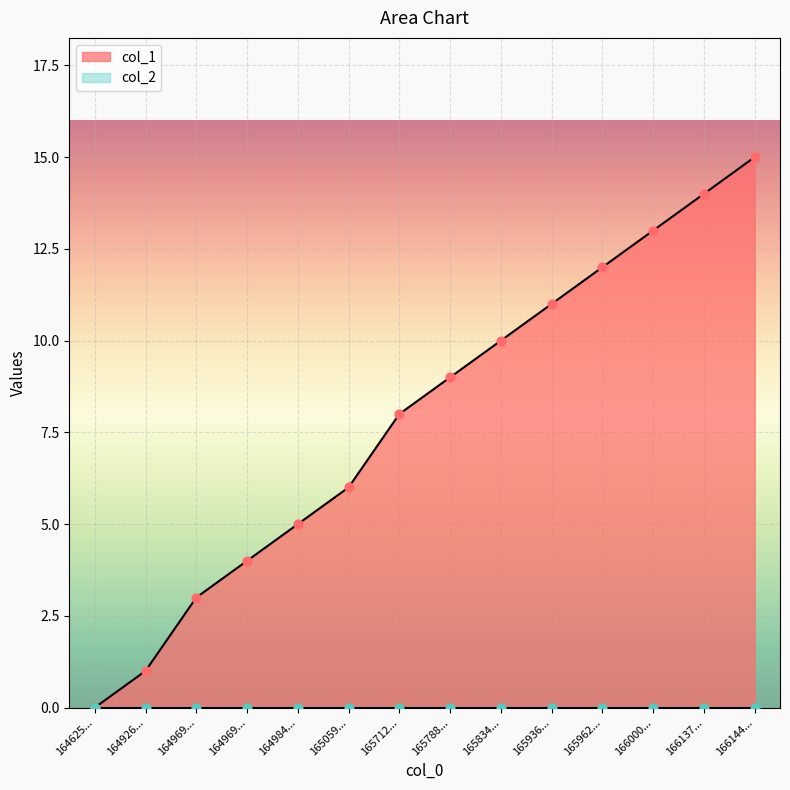

What is the change in value from 165962... to 166137...?

+2